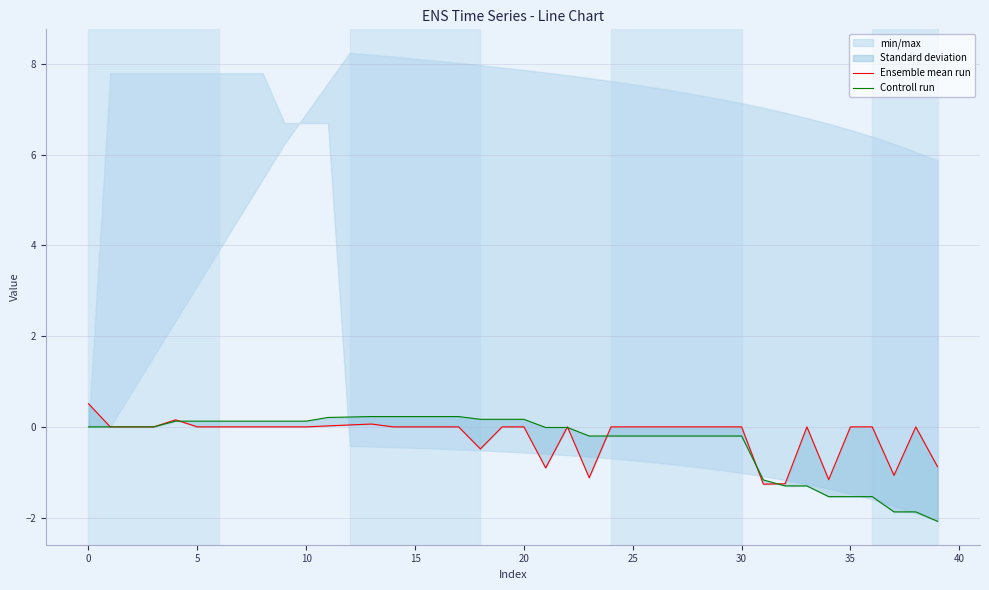

The value of Controll run at 32 is -0.6. True or false?

False